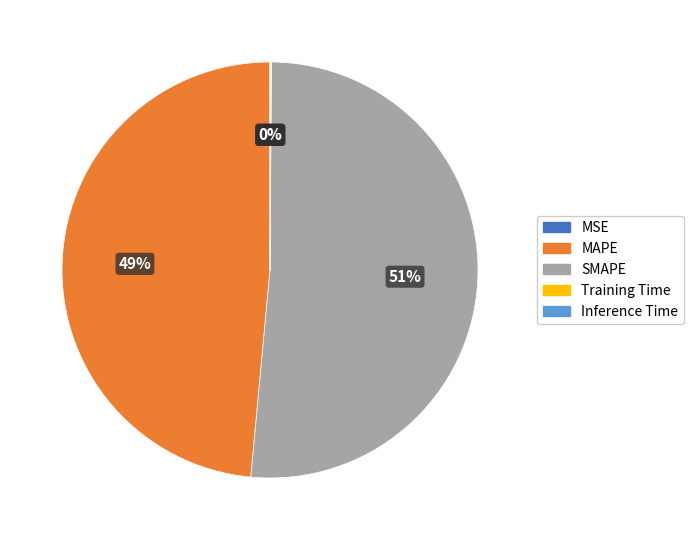

Is there a majority slice in this chart?

Yes